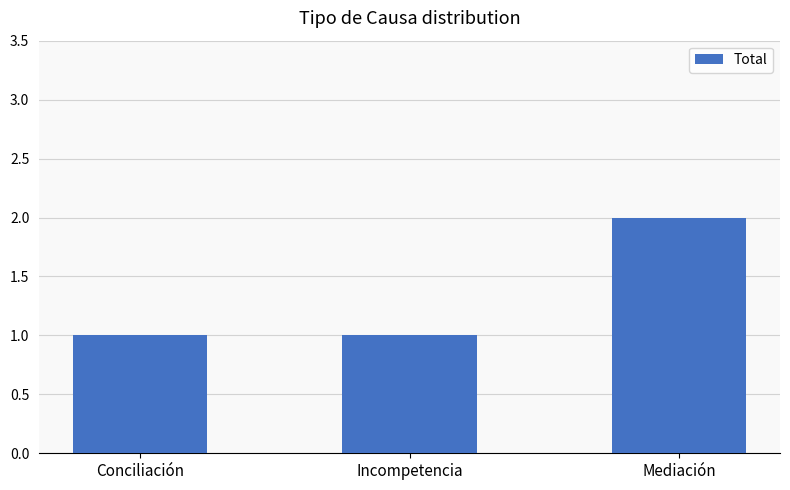

Which category has the highest value across all series?

Mediación